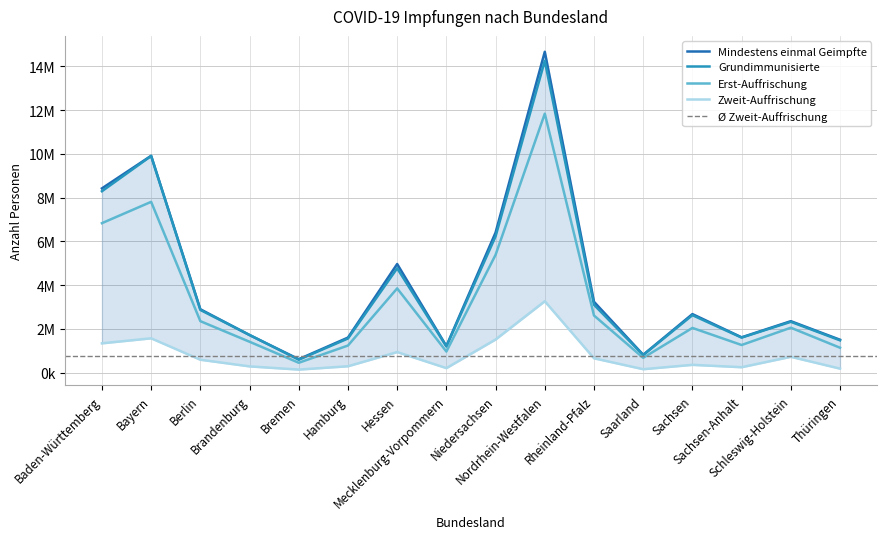

What is the value of the Grundimmunisierte point at the 6th from the left?

1565752